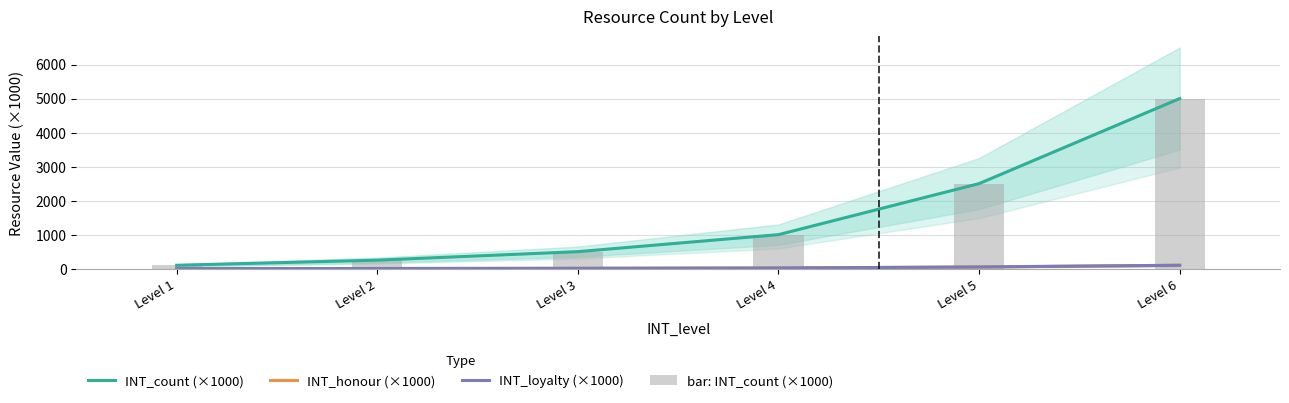

How many values in the INT_loyalty (×1000) series are below 20?

3